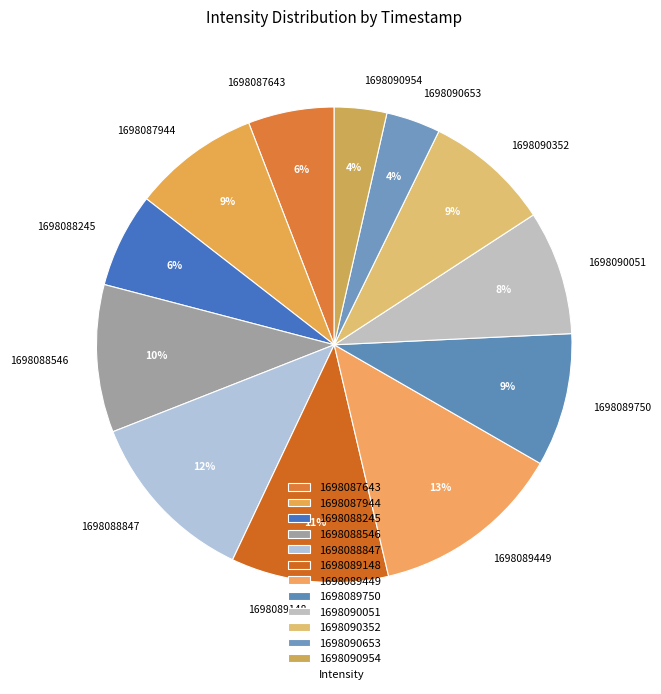

Is it true that 1698089449 is 1% of the pie?

False